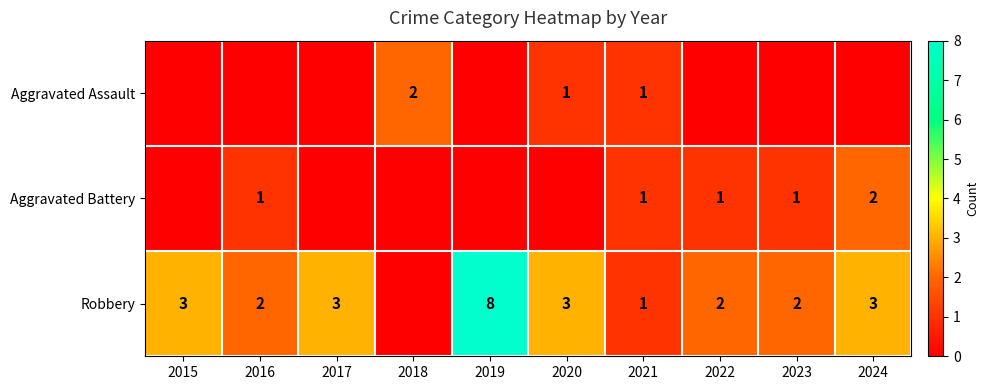

What is the sum of the Robbery values at 2019 and 2020?

11